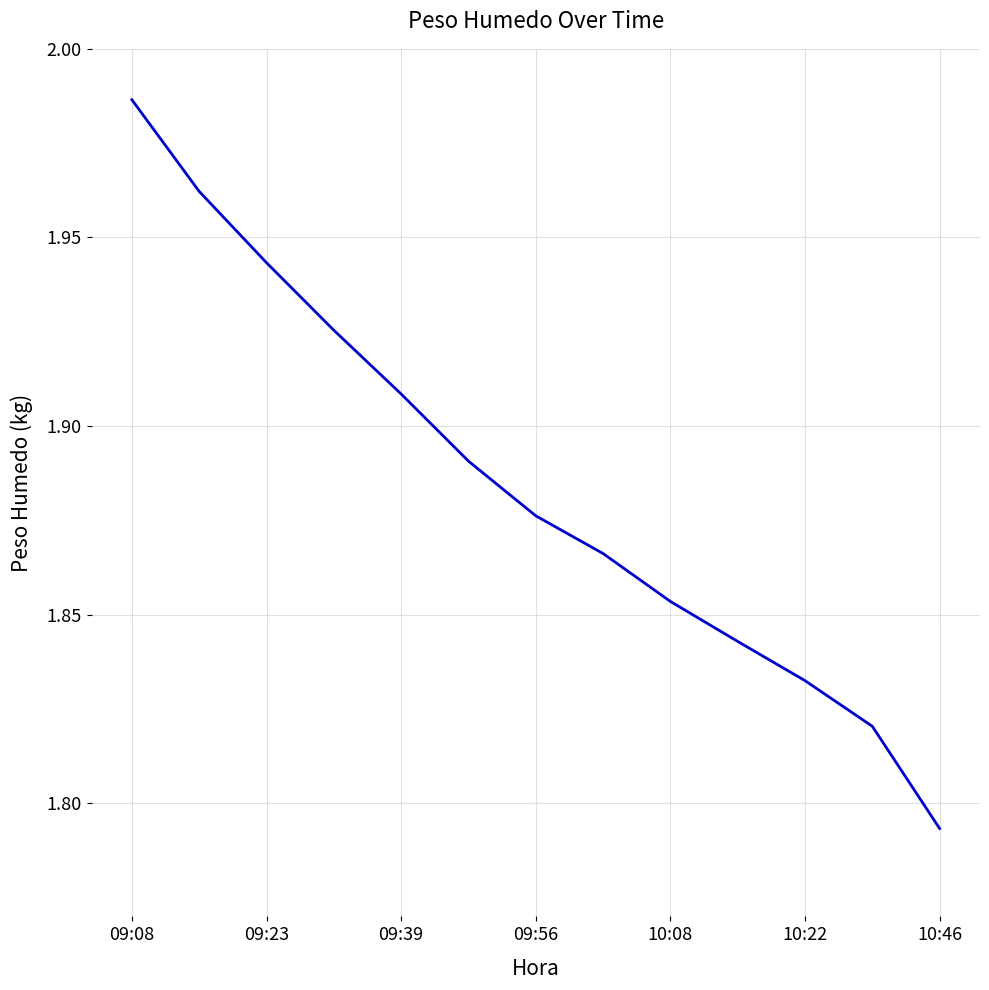

How many lines are shown in the chart?

1